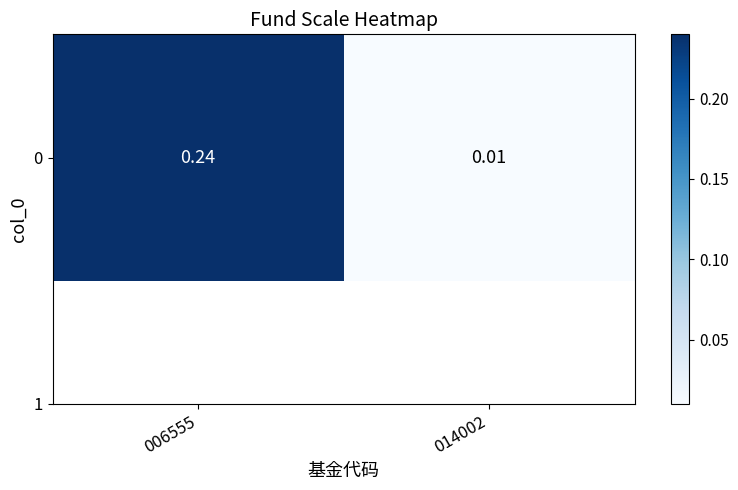

What is the greatest value displayed?

0.2